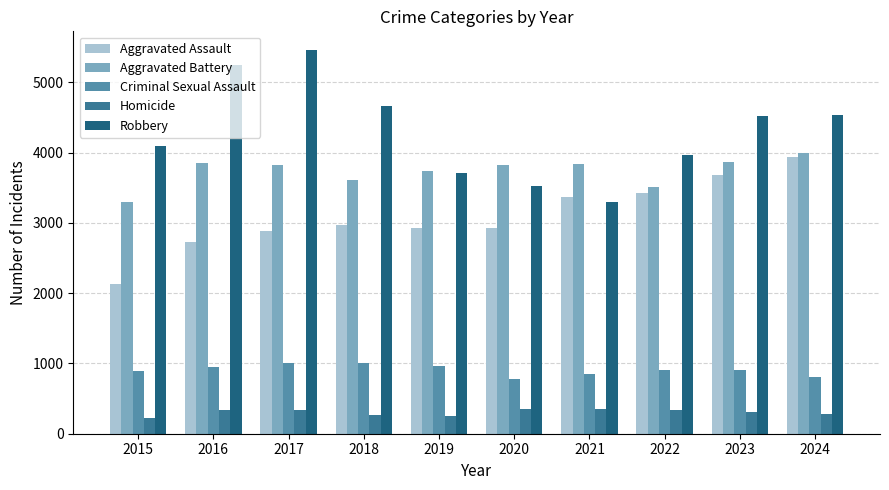

True or false: Aggravated Battery has a value of 1448 at 2023.

False